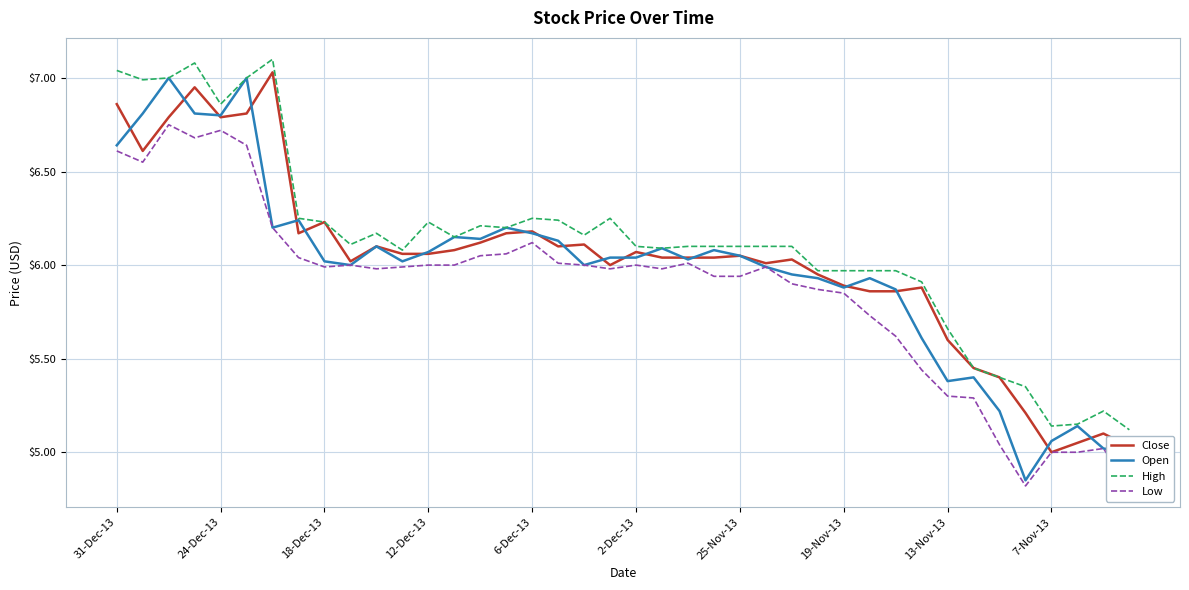

What is the difference between the maximum and second lowest values in the Open series?

2.0